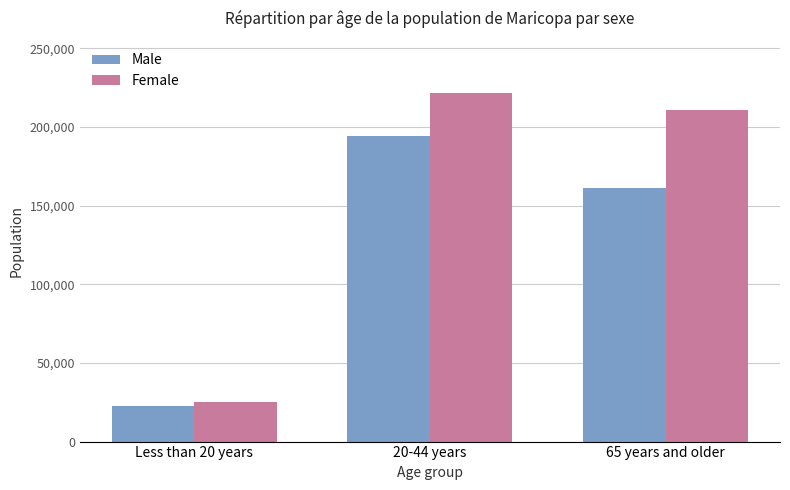

What is the average value of the Female series?

152567